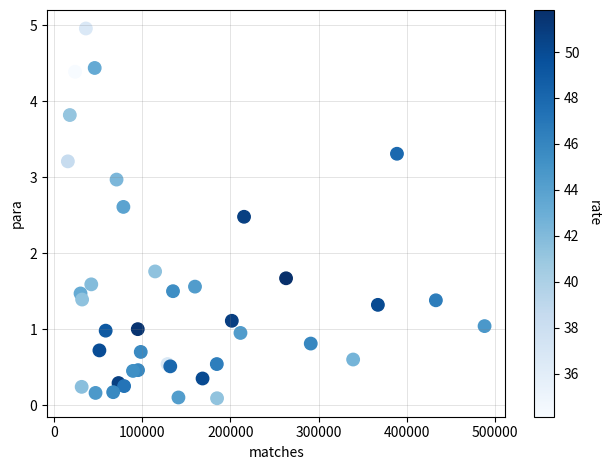

What Y value in the scatter plot is closest to 2?

1.8